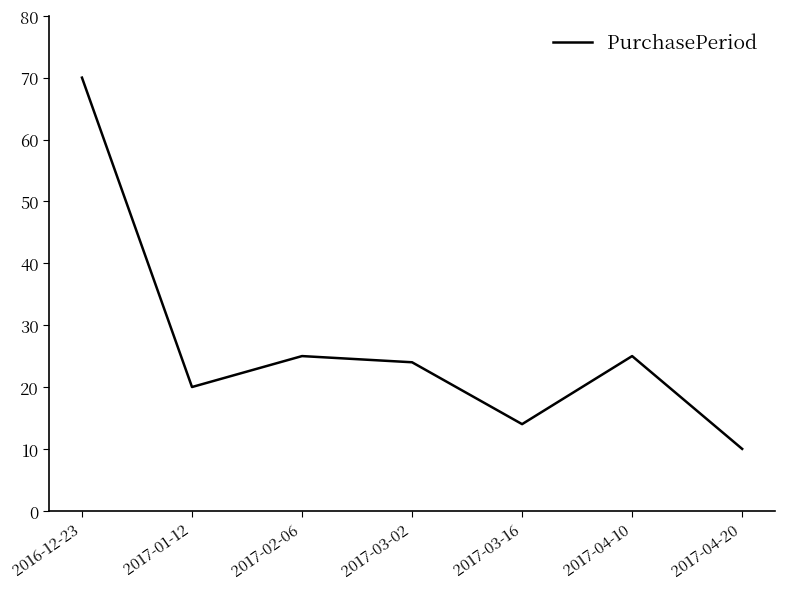

What is the minimum value shown in the chart?

10